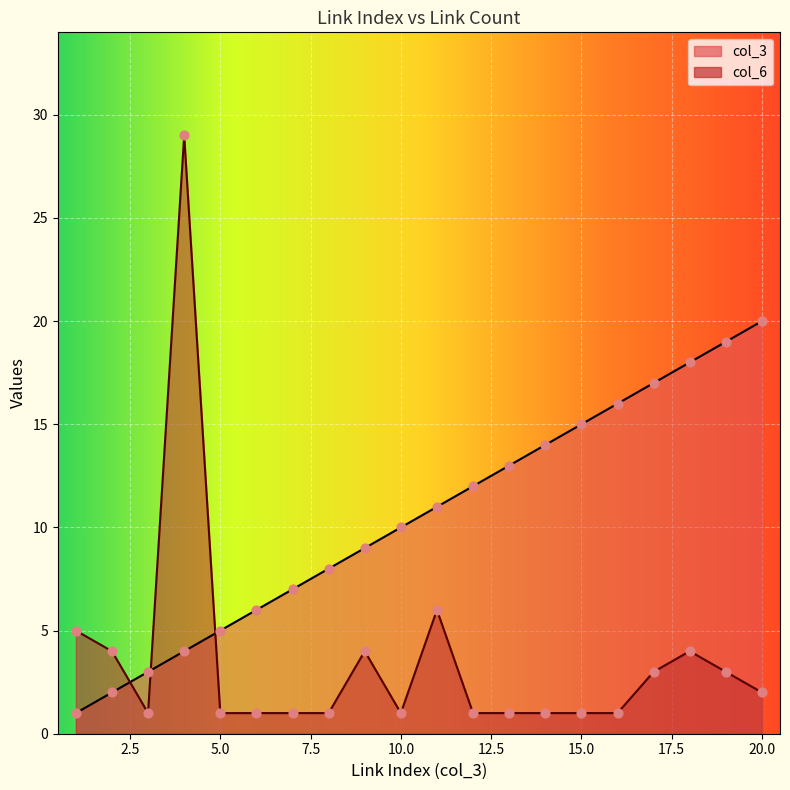

Is the value of col_3 at 17 greater than the value of col_6 at 20?

Yes